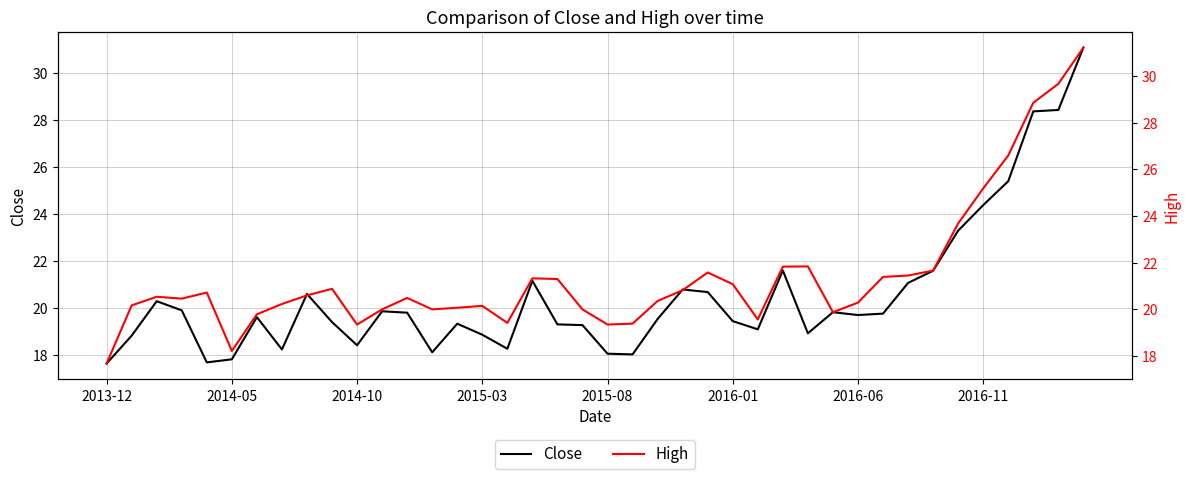

What is the sum of all Close values?

821.0